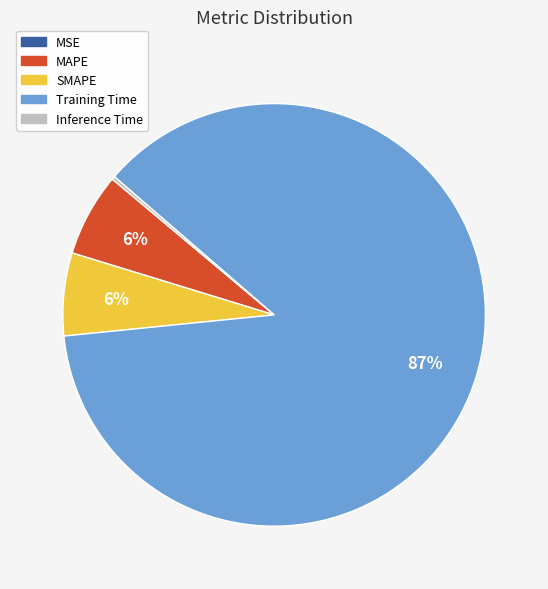

Is it true that SMAPE is 12% of the pie?

False